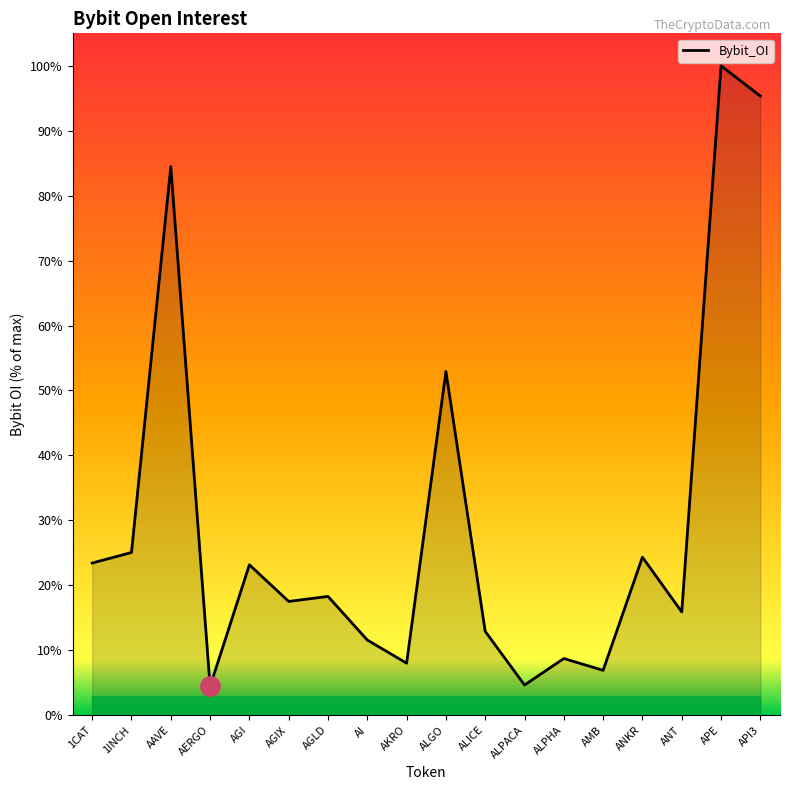

How many distinct data groups are displayed?

1